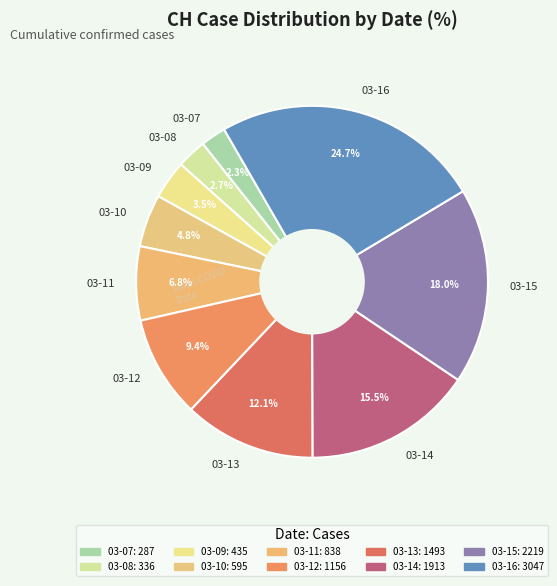

How many segments does this pie chart have?

10